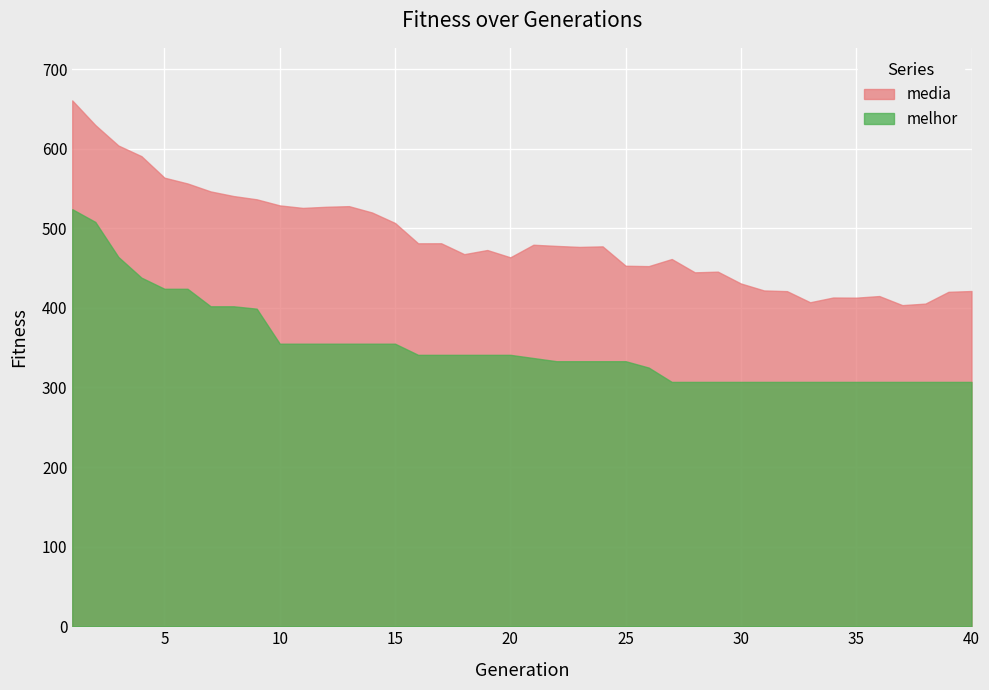

How many categories are shown in the chart?

40